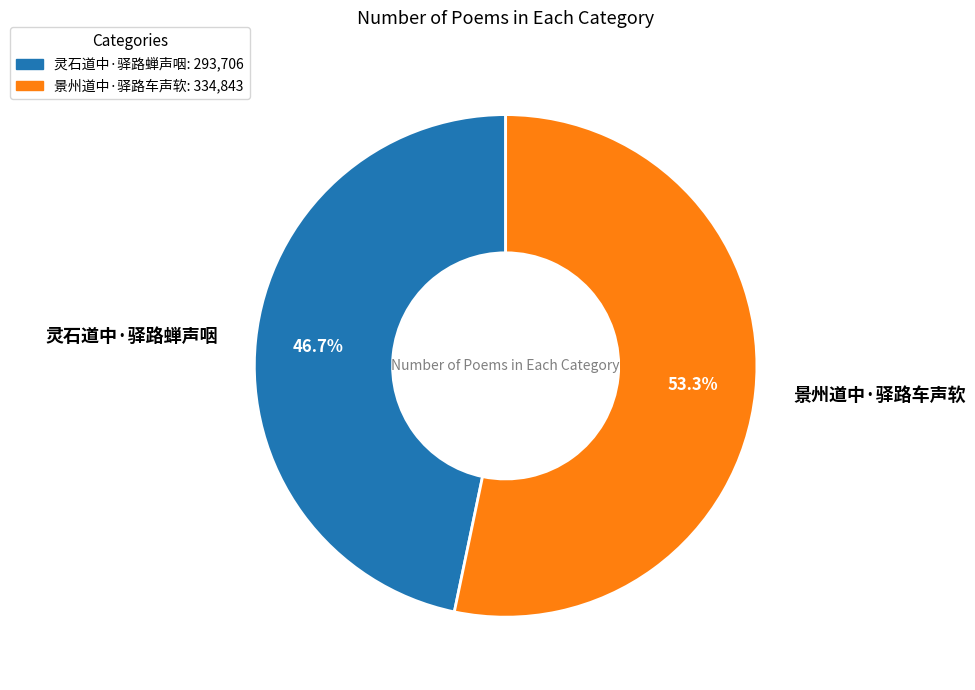

How many segments does this pie chart have?

2